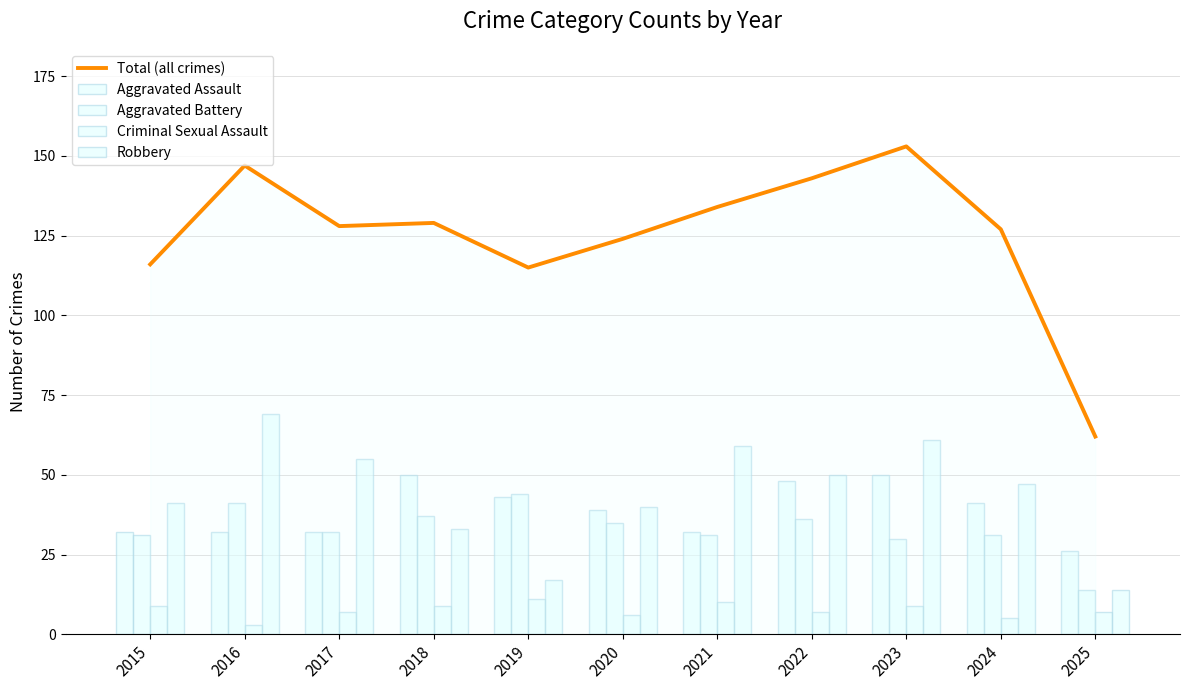

Which category has the lowest value in the Criminal Sexual Assault series?

2016